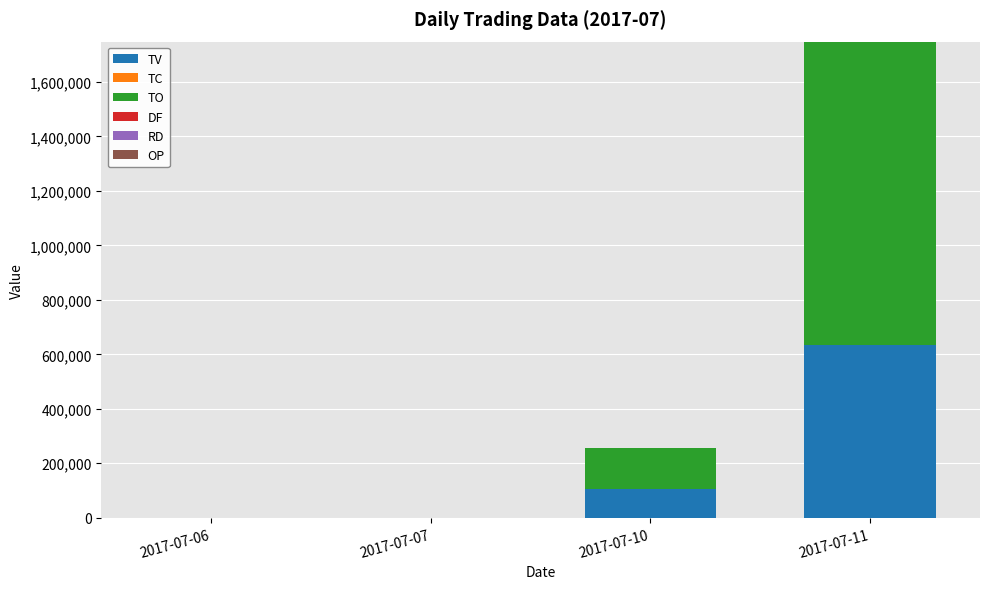

At which label does TV reach its peak?

2017-07-11